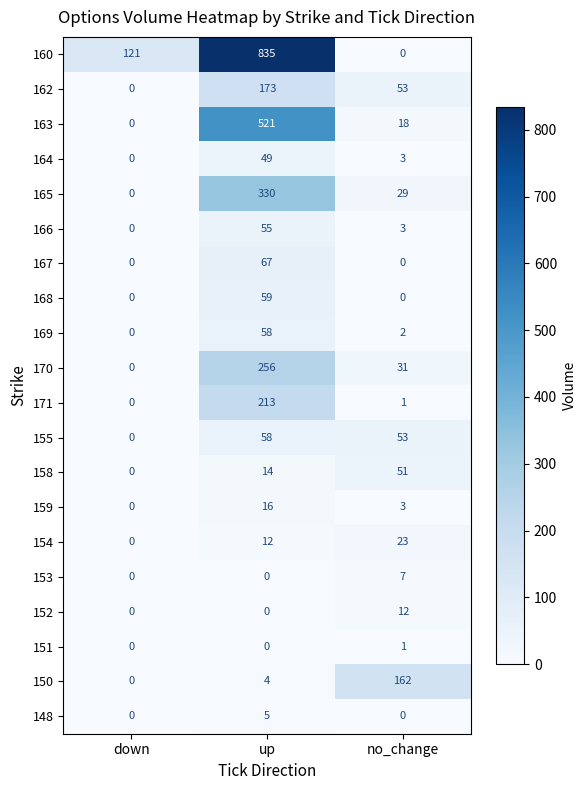

Rank the categories by 165 value from highest to lowest.

up, no_change, down